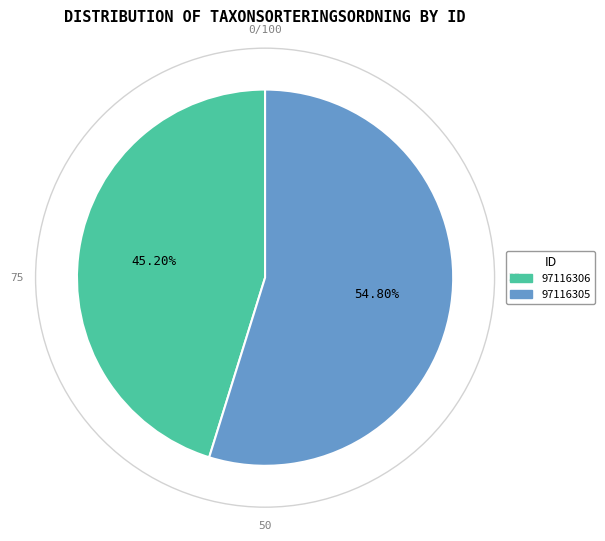

What is the smallest slice in the pie chart?

97116306